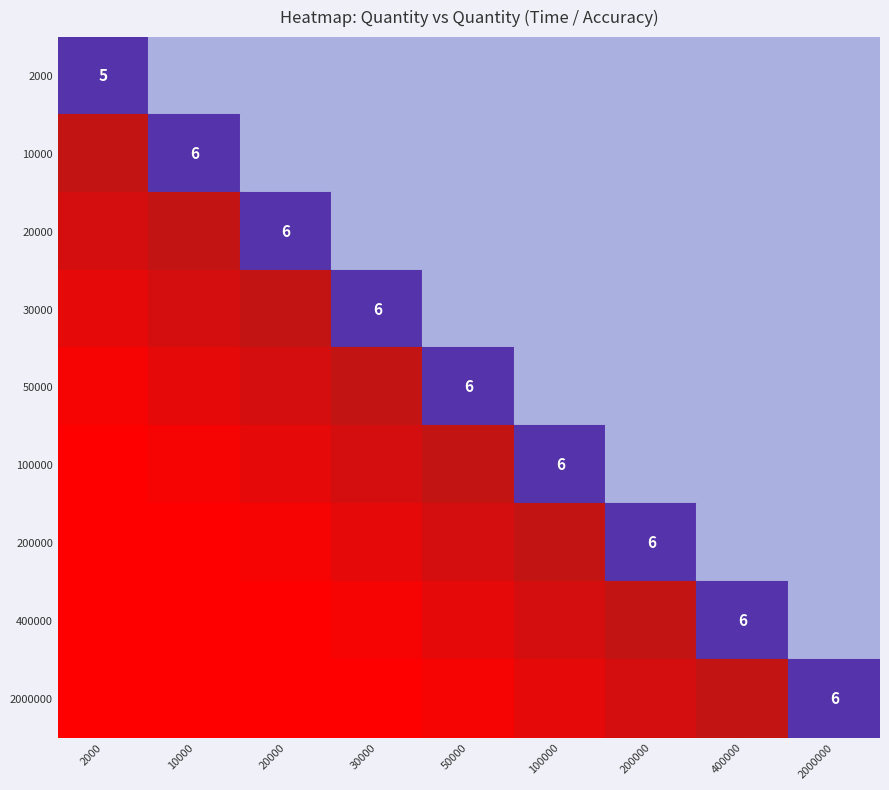

Which series has the largest total across all categories?

2000000